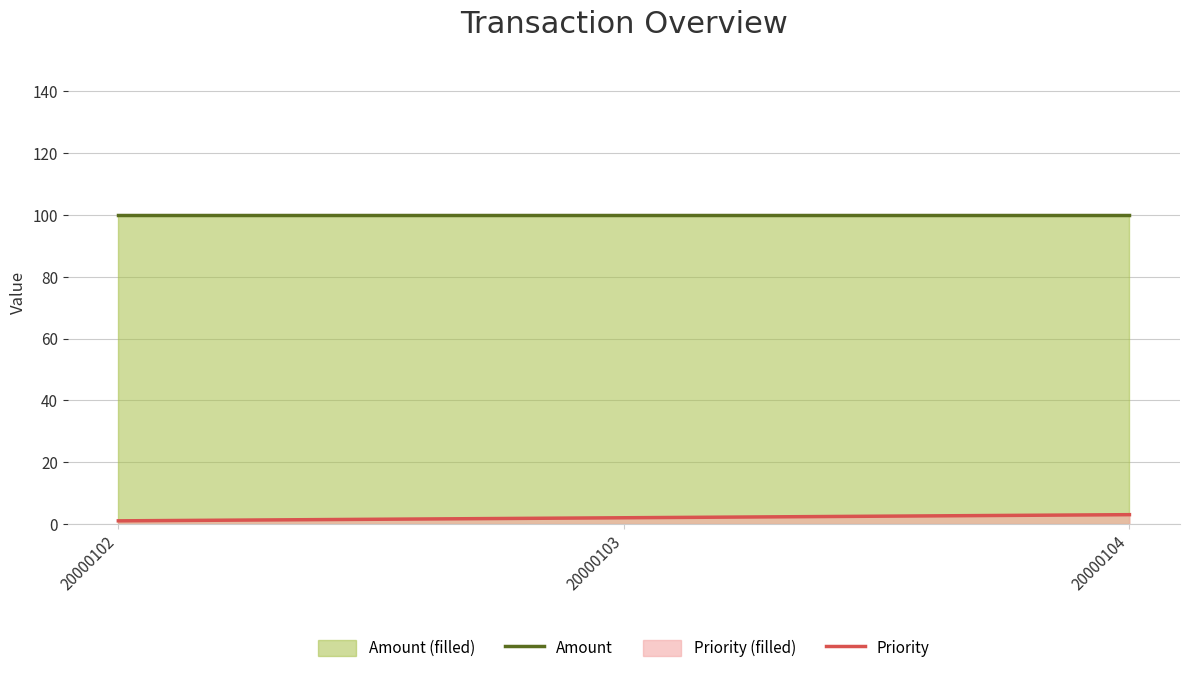

How many lines are shown in the chart?

2